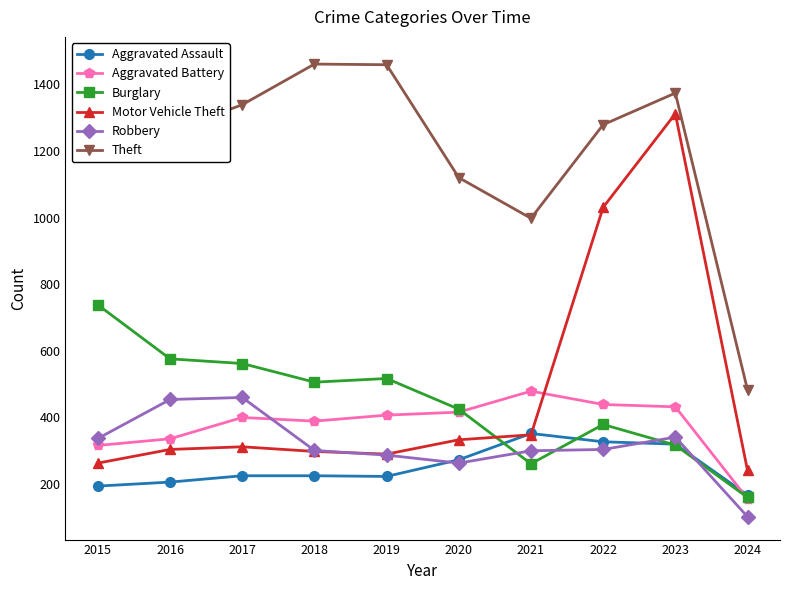

What is the greatest value displayed?

1474